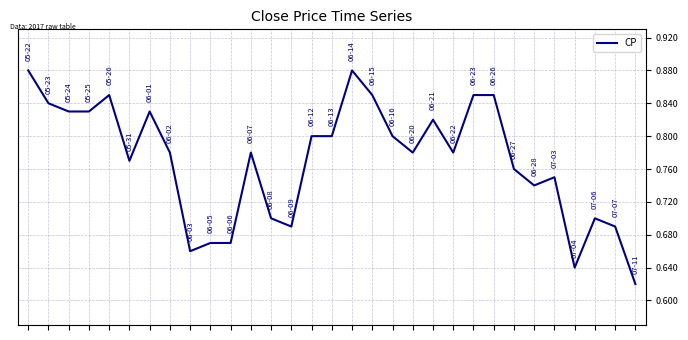

What is the difference between the maximum and minimum values?

0.3